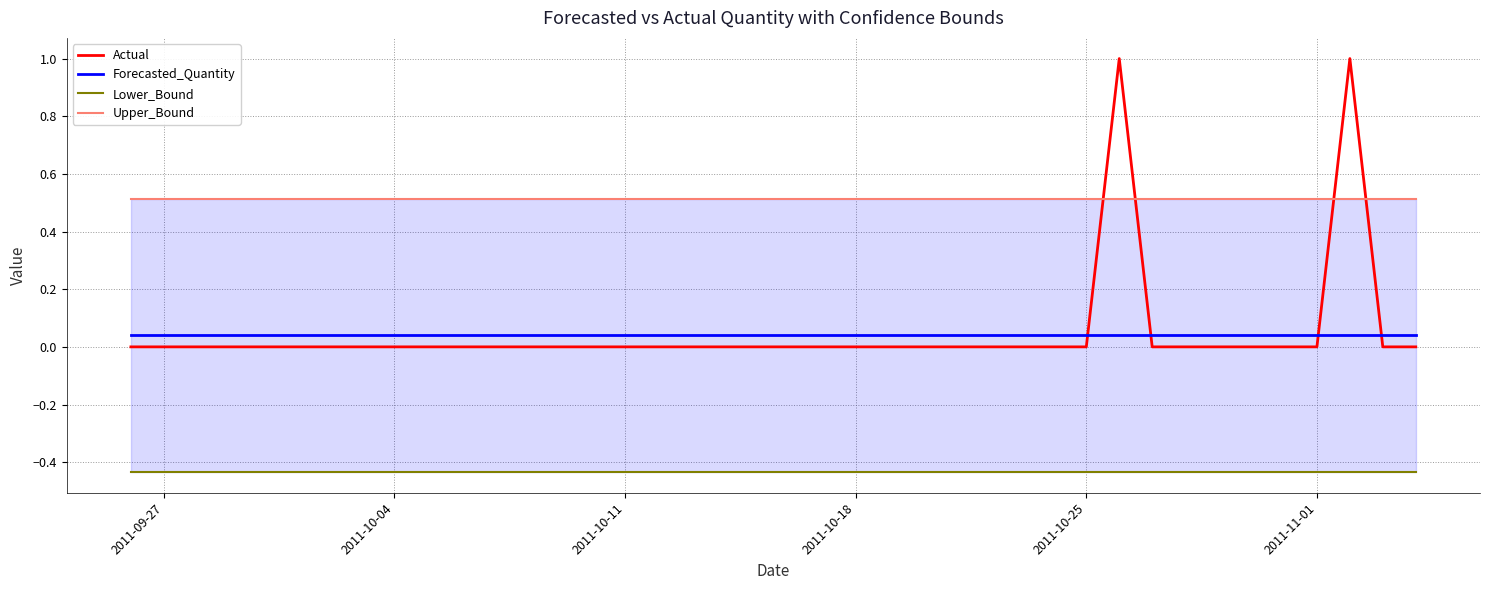

What is the highest value of the Actual series?

1.0